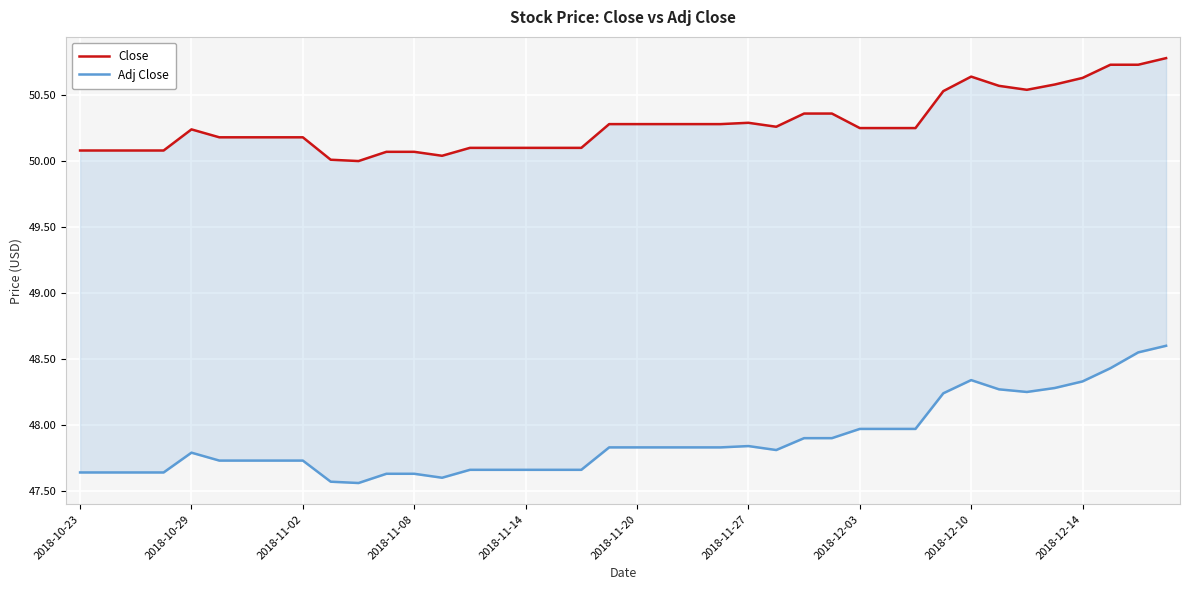

Is it true that Close equals 50.8 at 39?

True